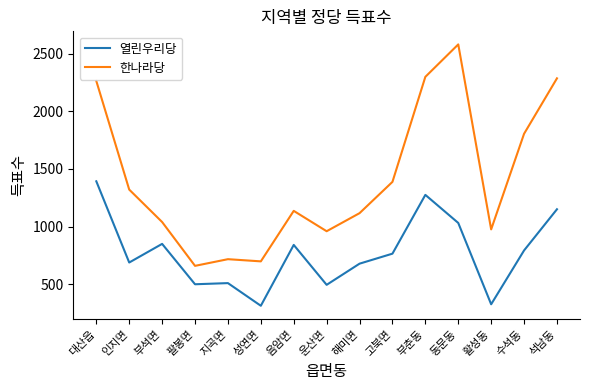

At which category is the sum across all series the highest?

대산읍